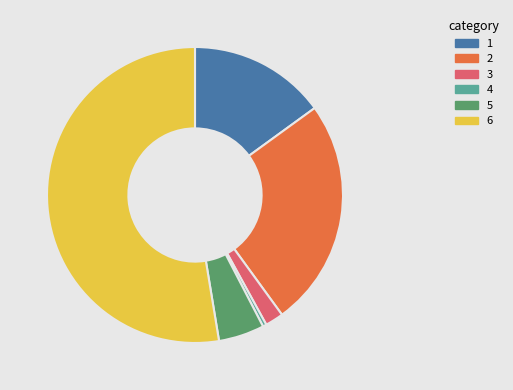

The 3 slice represents 2% of the pie. True or false?

True